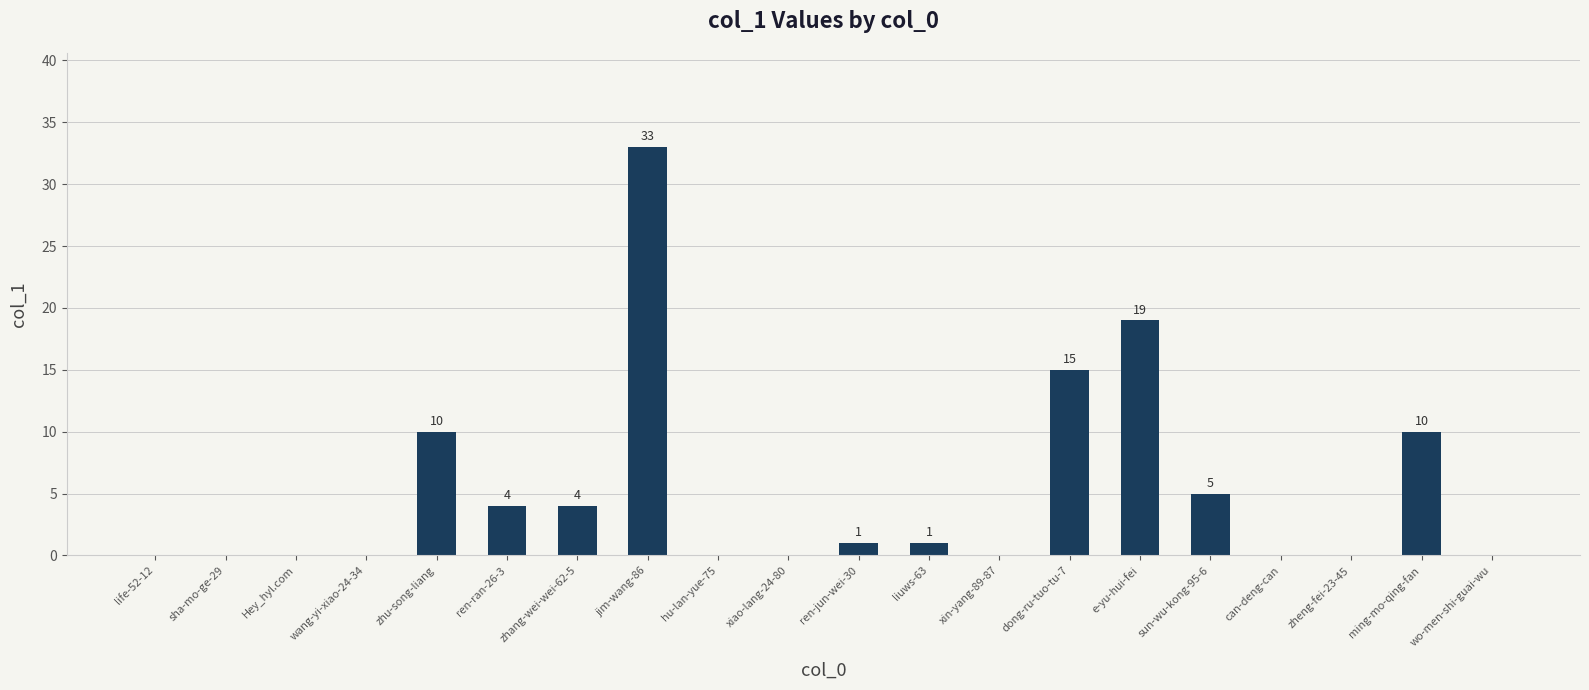

What is the greatest value displayed?

33